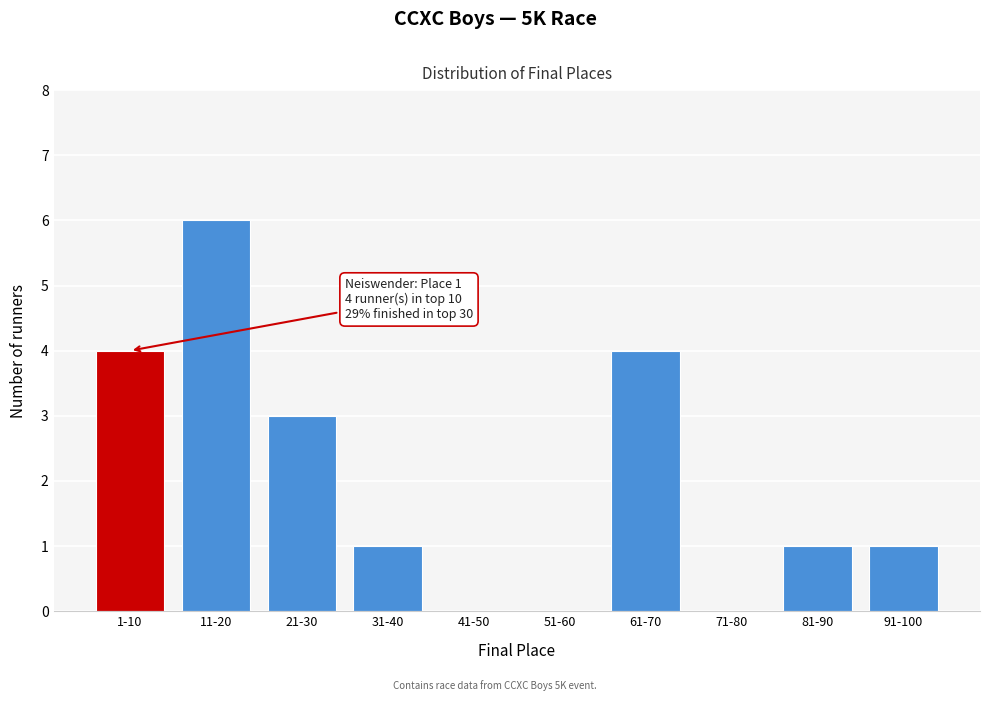

Reading left to right, transcribe all the data shown in this chart.

1-10=4	11-20=6	21-30=3	31-40=1	41-50=0	51-60=0	61-70=4	71-80=0	81-90=1	91-100=1